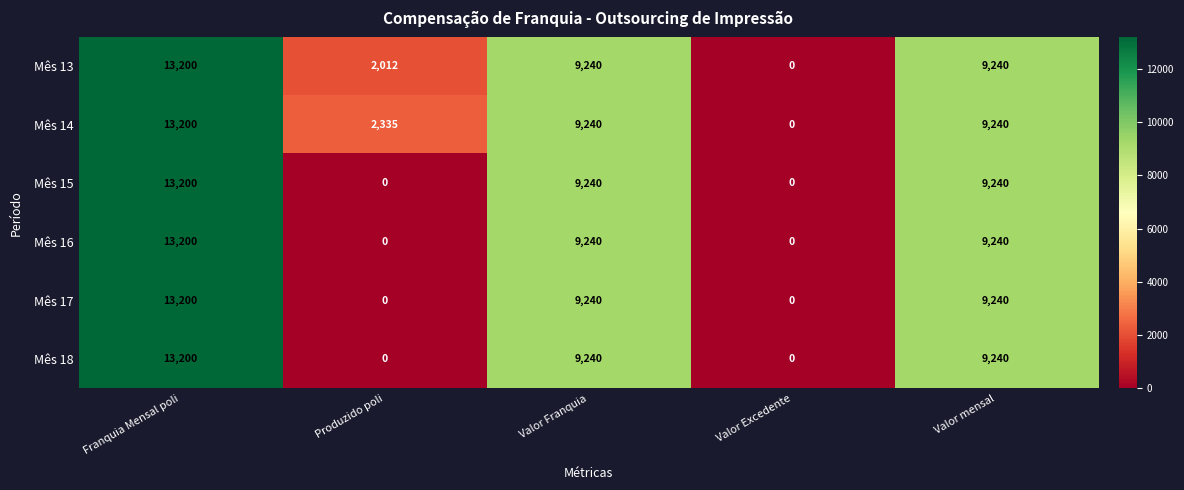

At which category is the sum across all series the highest?

Franquia Mensal poli